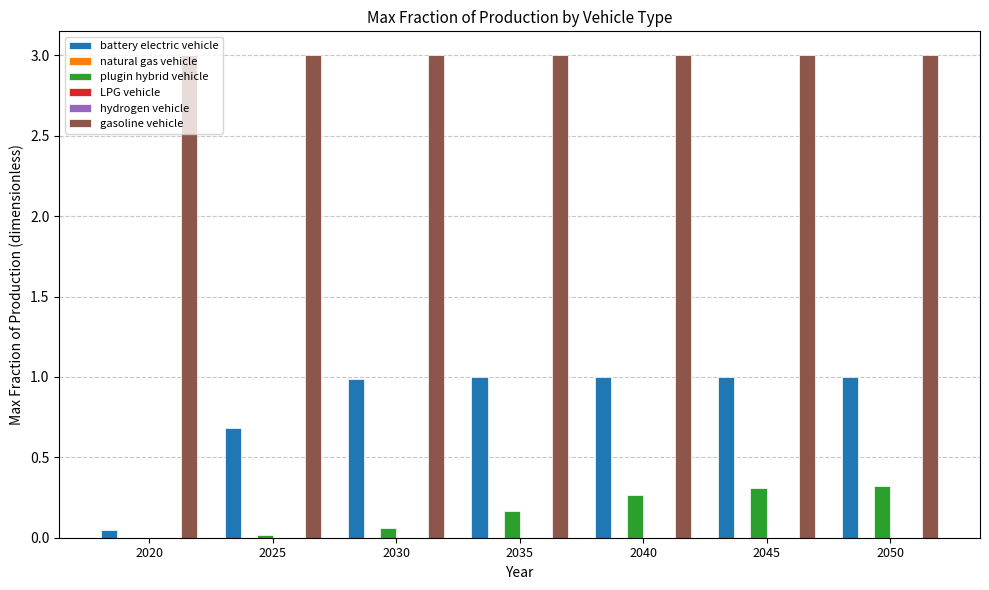

How many data points does each series have?

7